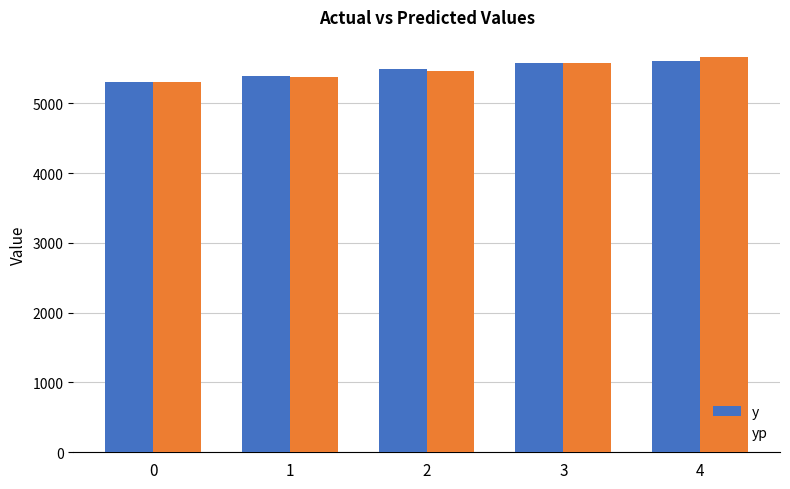

What is the spread (max minus min) of values at 2?

33.7